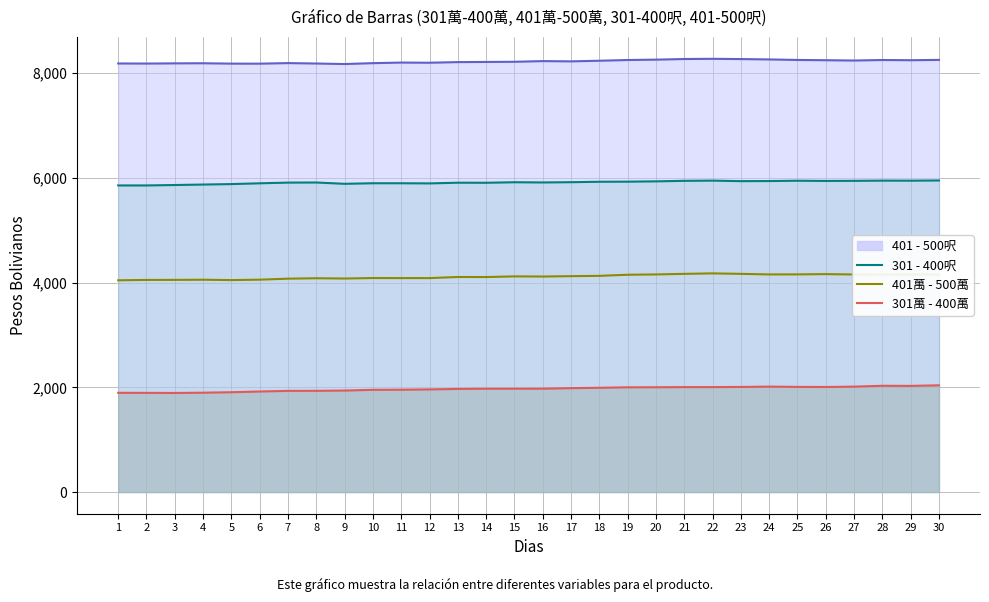

What is the difference between the 401萬 - 500萬 values at 11 and 17?

37